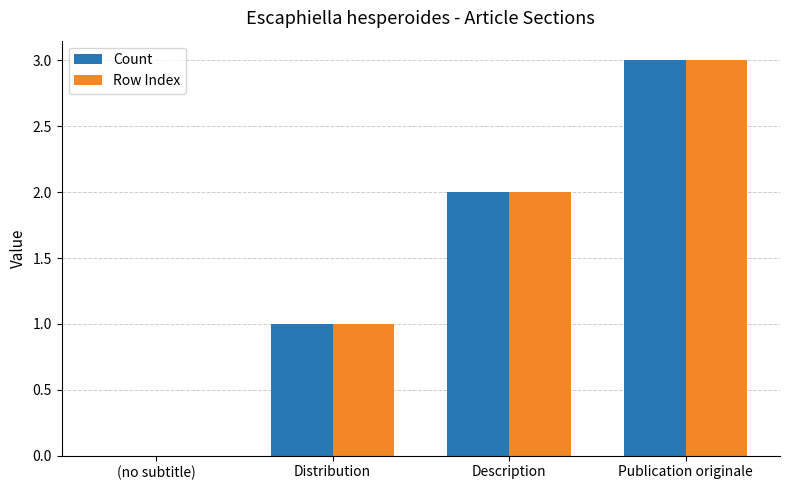

What is the sum of all Row Index values?

6